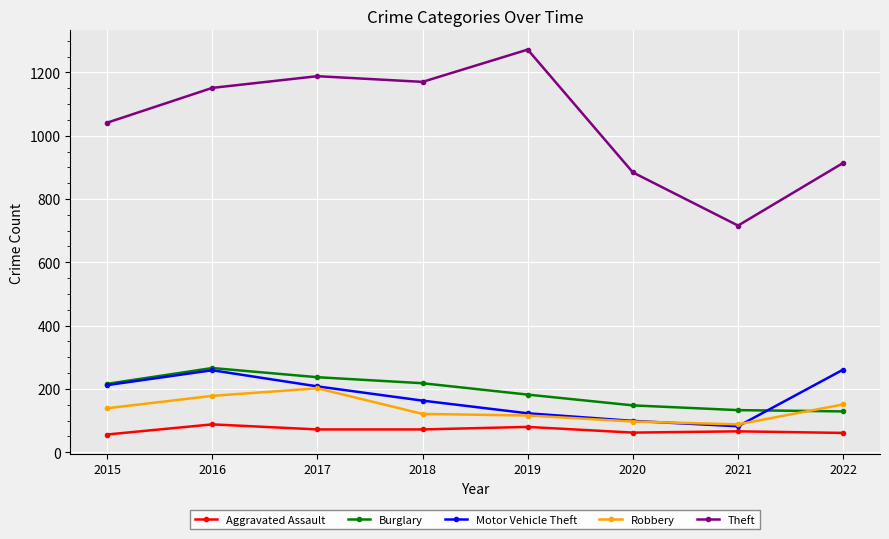

How many lines are shown in the chart?

5